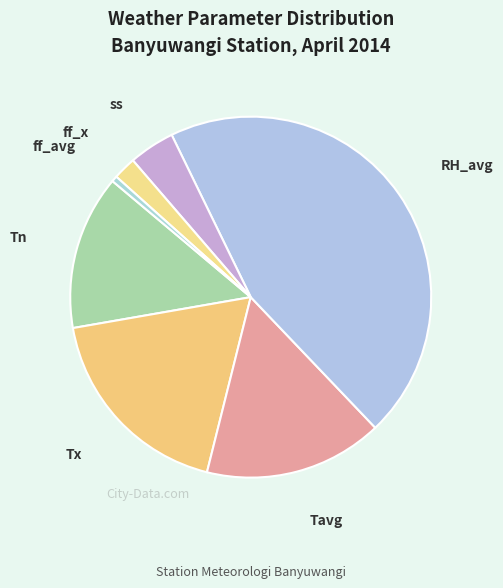

How many segments does this pie chart have?

7